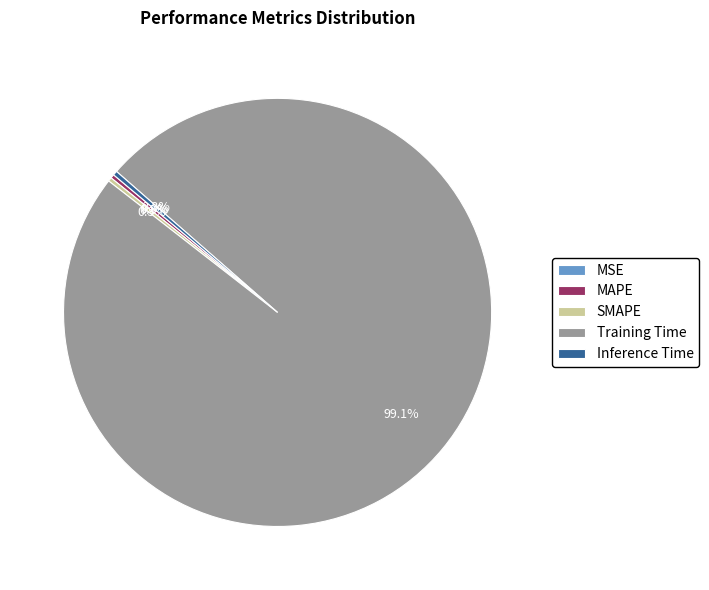

How many segments does this pie chart have?

5